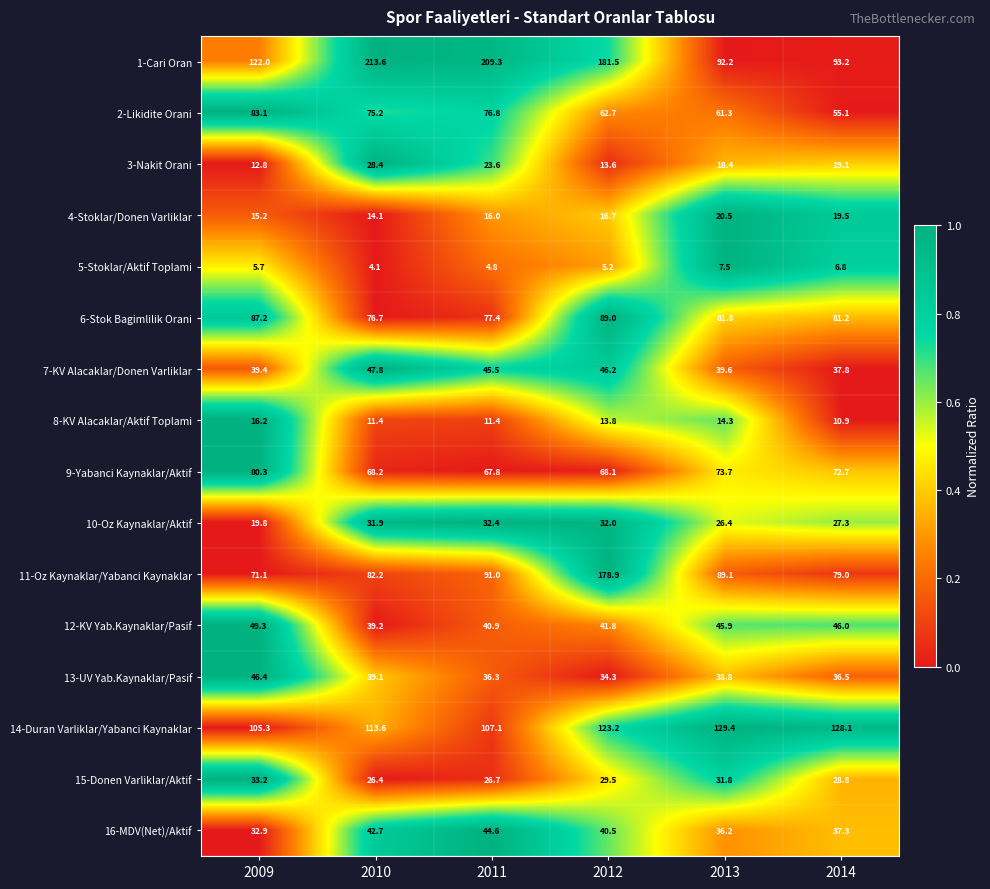

What value does the 11-Oz Kaynaklar/Yabanci Kaynaklar series have at 2010?

82.2